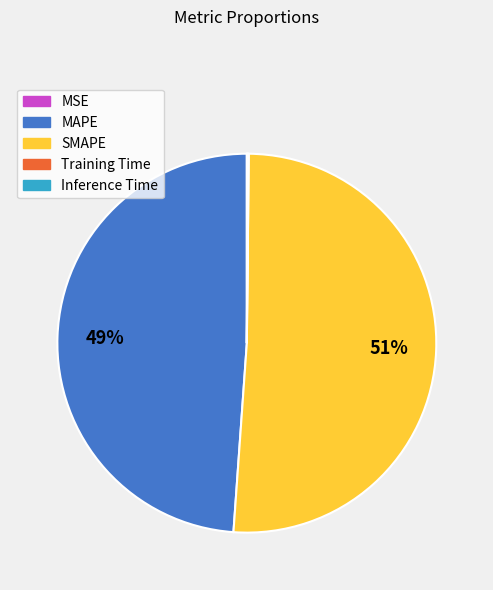

True or false: MAPE accounts for 56% of the total.

False